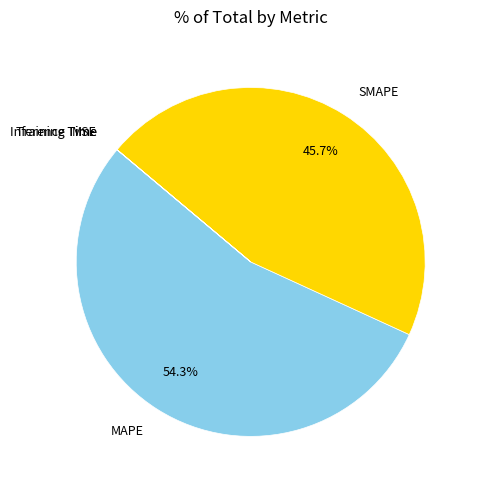

Does any single category account for the majority?

Yes